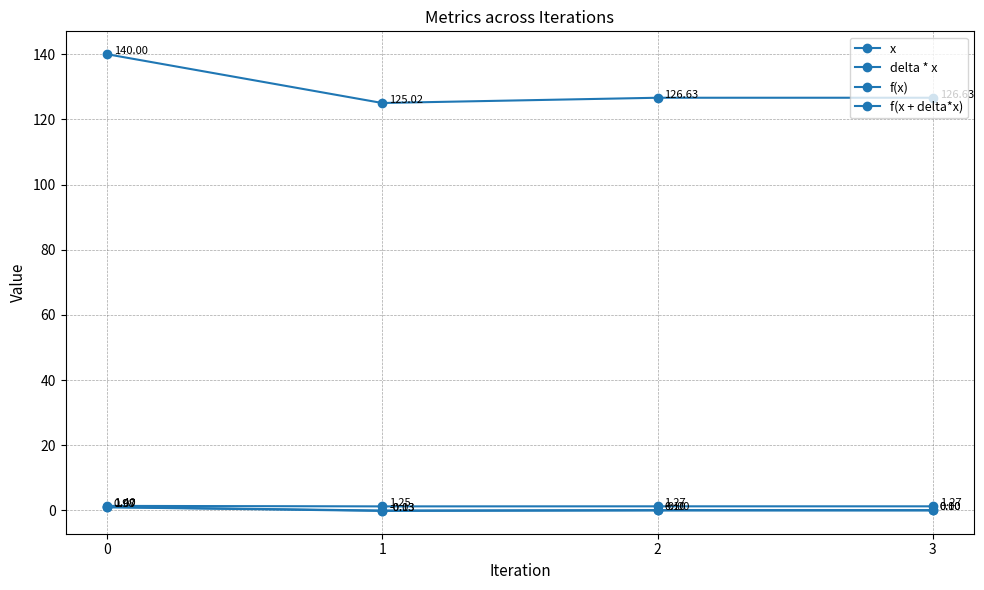

Reading left to right, transcribe all the data shown in this chart.

x: 0=140.0	1=125.0	2=126.6	3=126.6
delta * x: 0=1.4	1=1.3	2=1.3	3=1.3
f(x): 0=1.0	1=-0.1	2=-0.0	3=0.0
f(x + delta*x): 0=1.1	1=-0.0	2=0.1	3=0.1